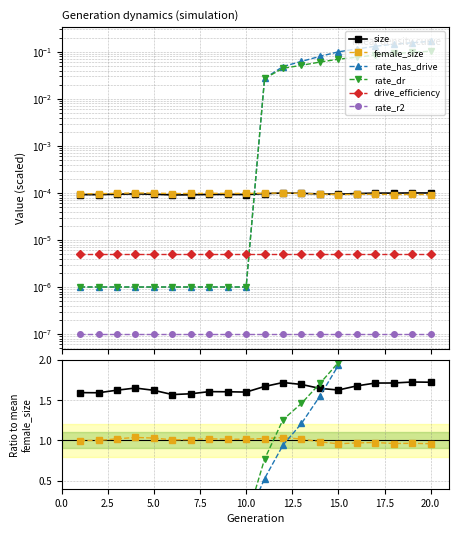

Count the number of data series in this chart.

6